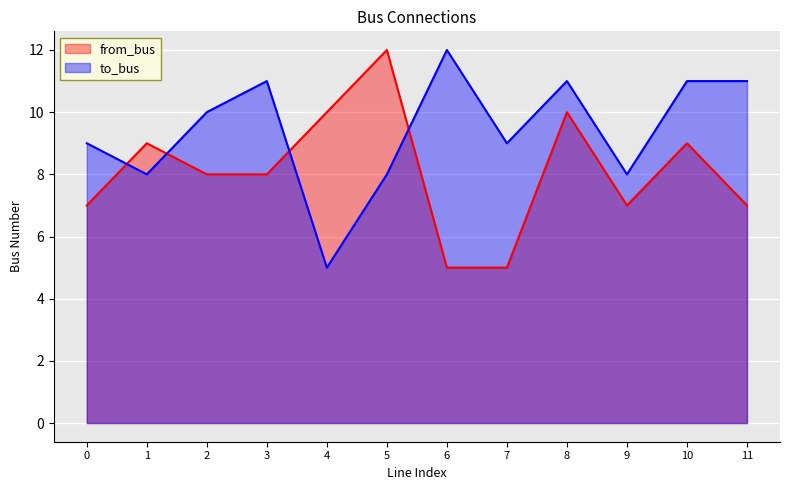

What is the sum of the from_bus values at 10 and 9?

16